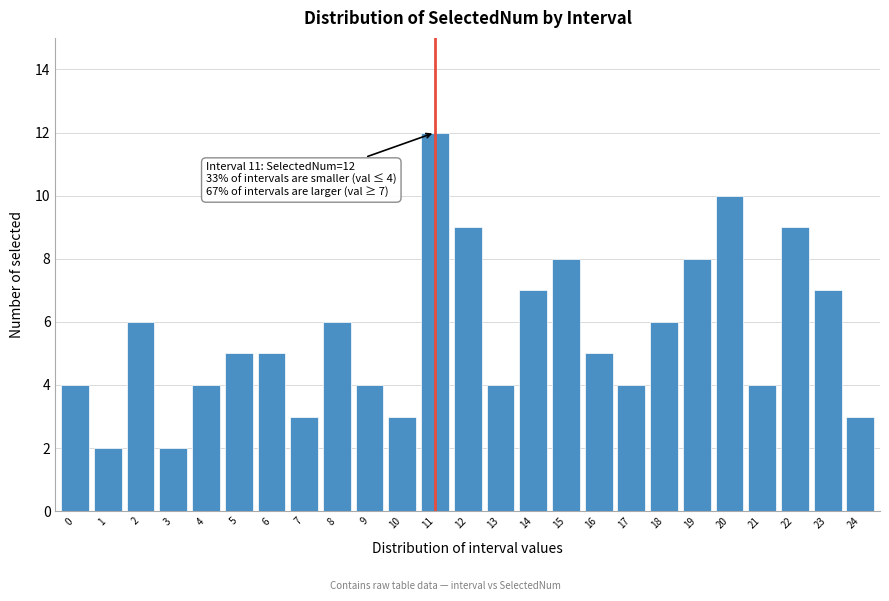

Reading left to right, transcribe all the data shown in this chart.

4	2	6	2	4	5	5	3	6	4	3	12	9	4	7	8	5	4	6	8	10	4	9	7	3